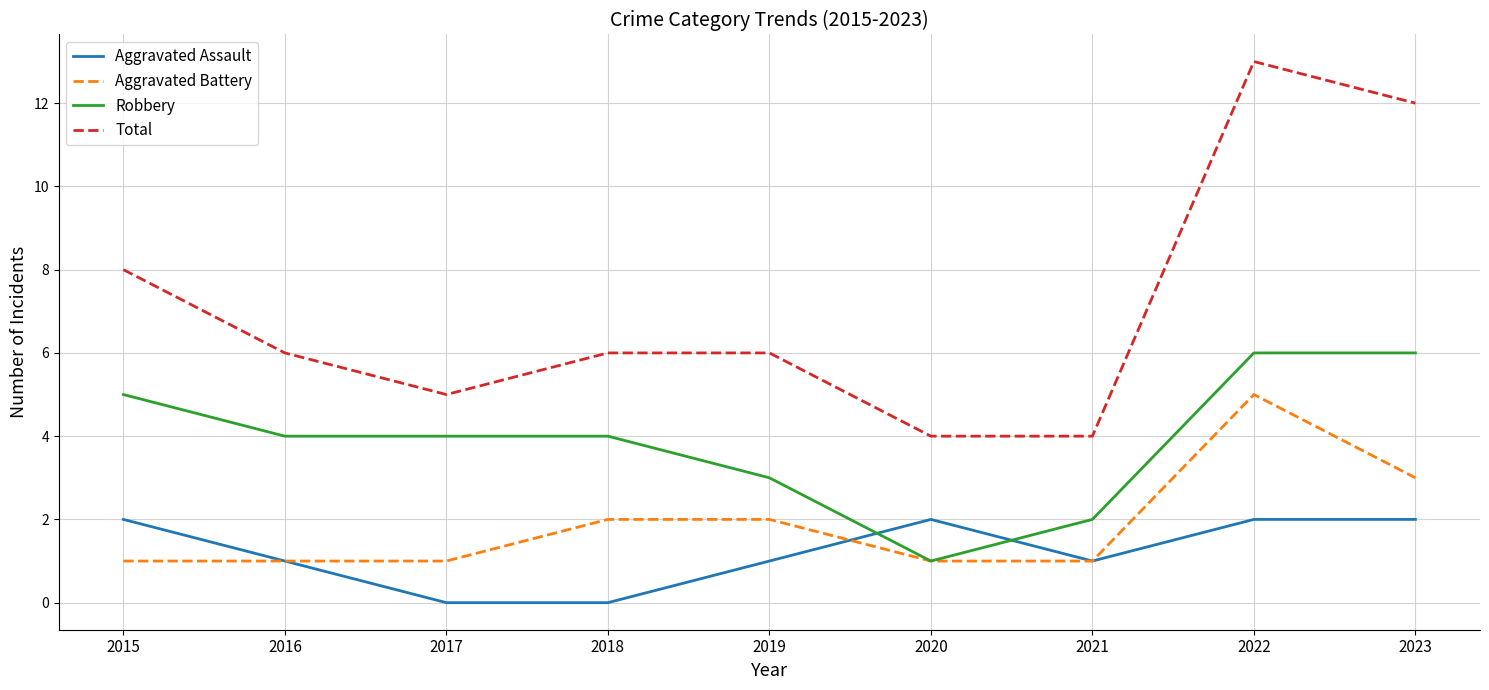

True or false: Aggravated Assault and Total cross at least once.

False